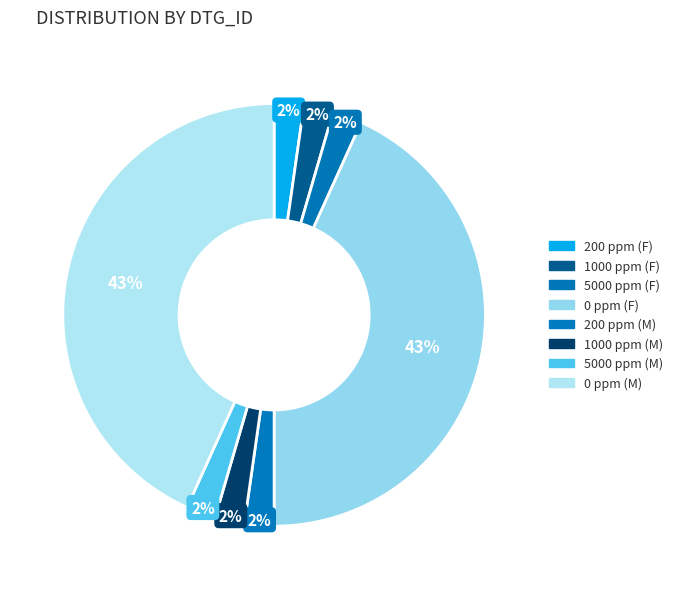

Is there a majority slice in this chart?

No